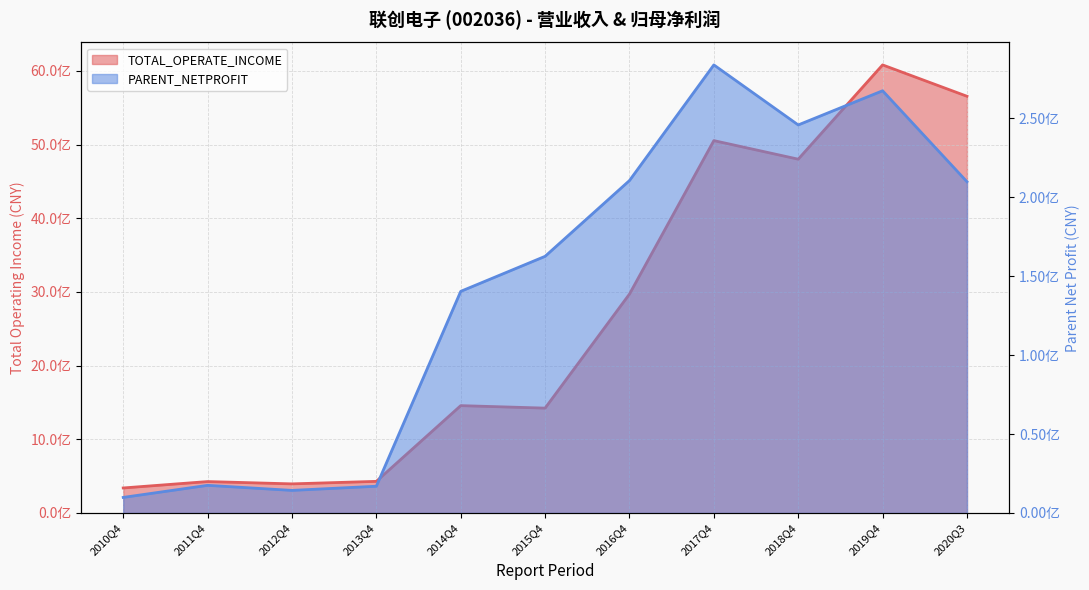

How many values in the TOTAL_OPERATE_INCOME series are below 1457076600?

5